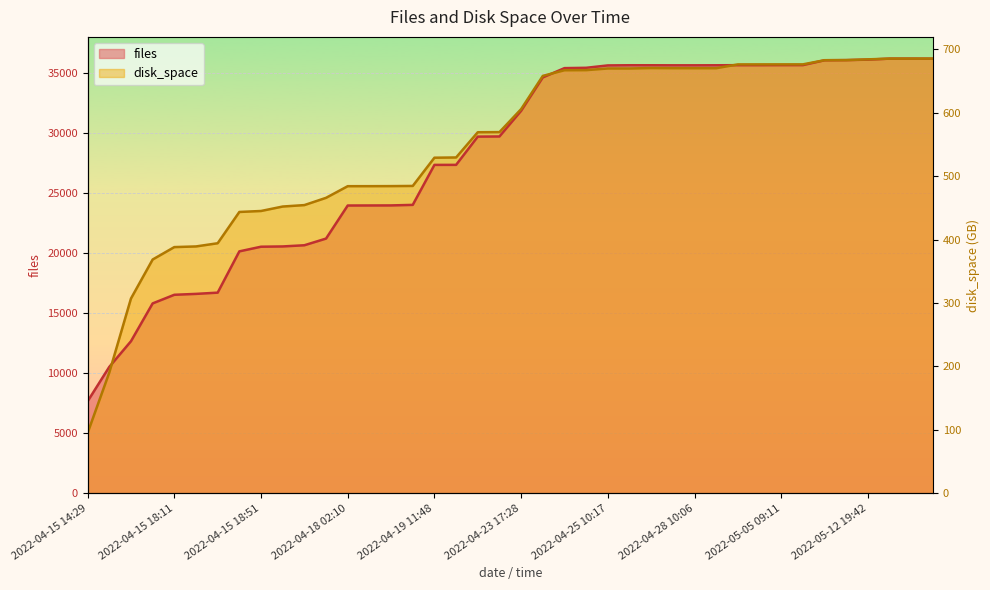

At which label does files first exceed 31859?

2022-04-23 21:27